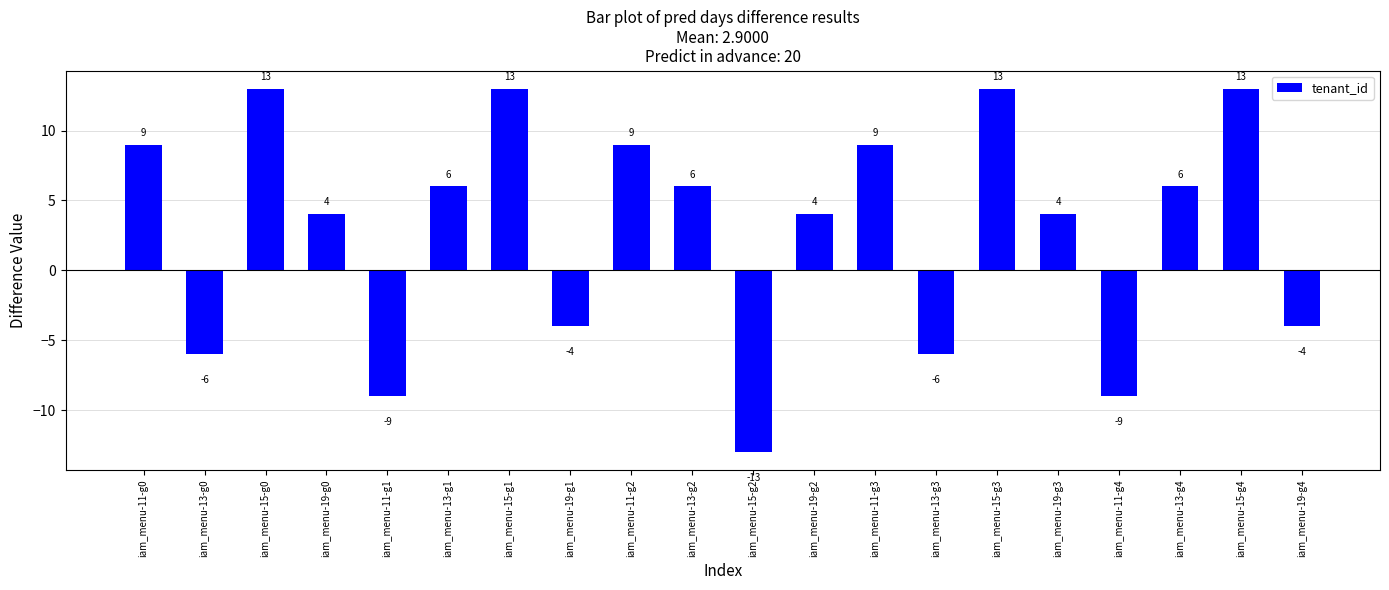

Which has a higher value, iam_menu-11-g1 or iam_menu-13-g3?

iam_menu-13-g3